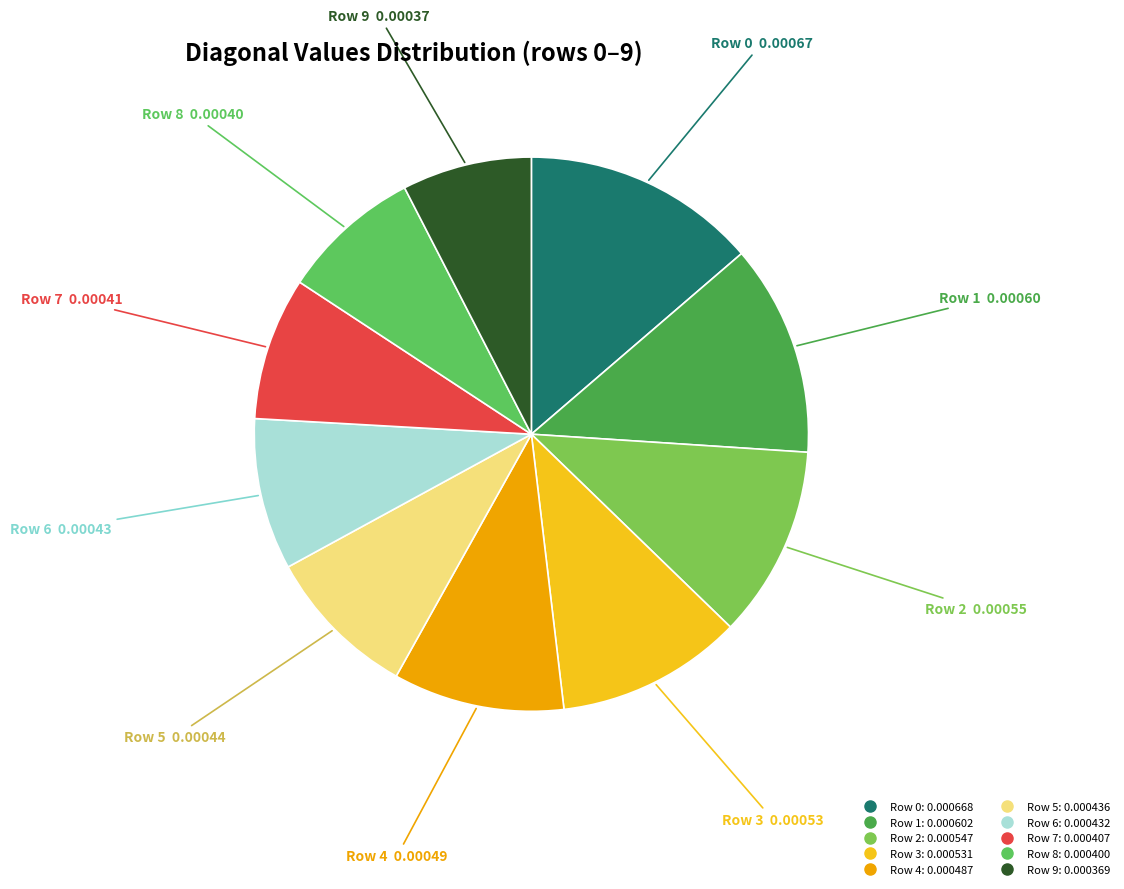

How many segments does this pie chart have?

10